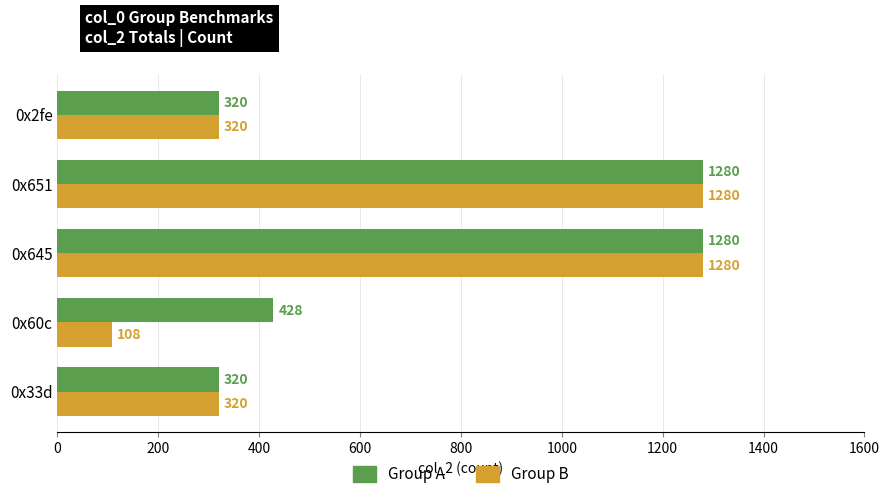

At which category does the chart reach its minimum across all series?

0x60c